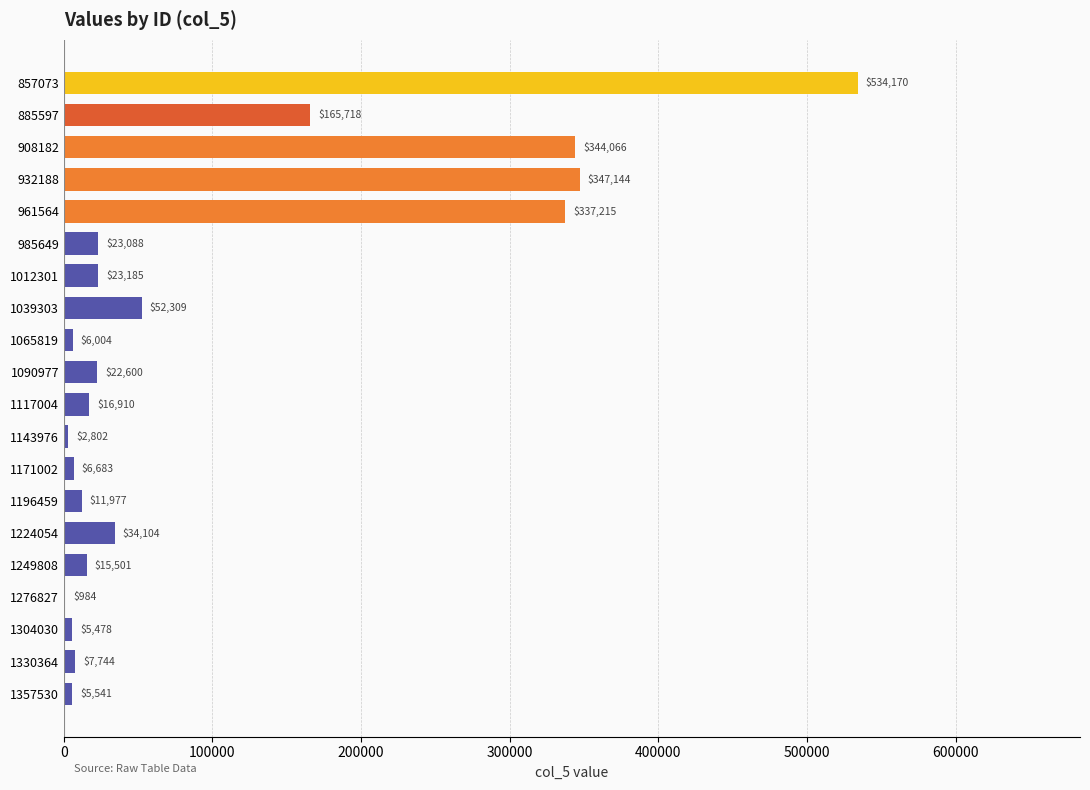

How many data points does each series have?

20